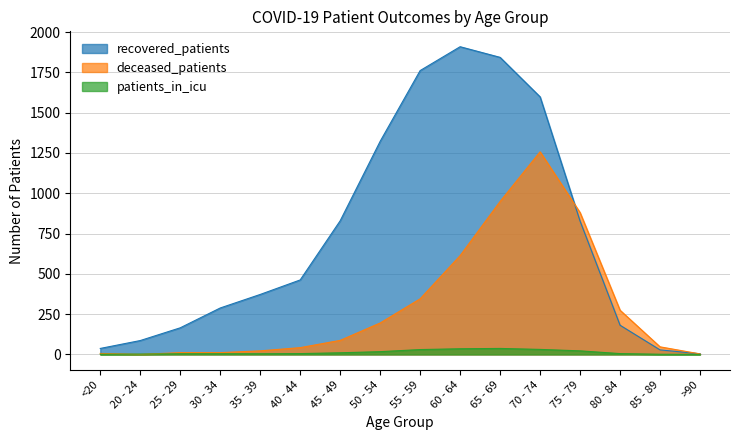

What is the label of the 4th point from the left?

30 - 34